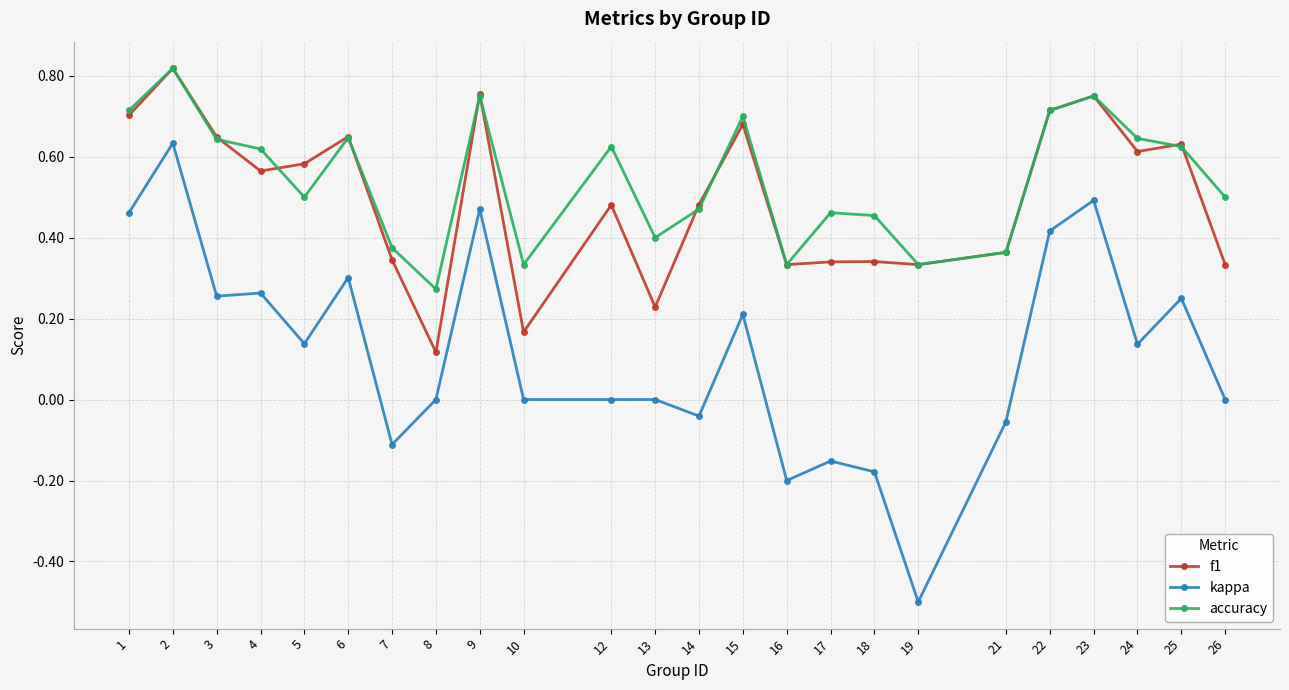

At which category does the chart reach its minimum across all series?

19